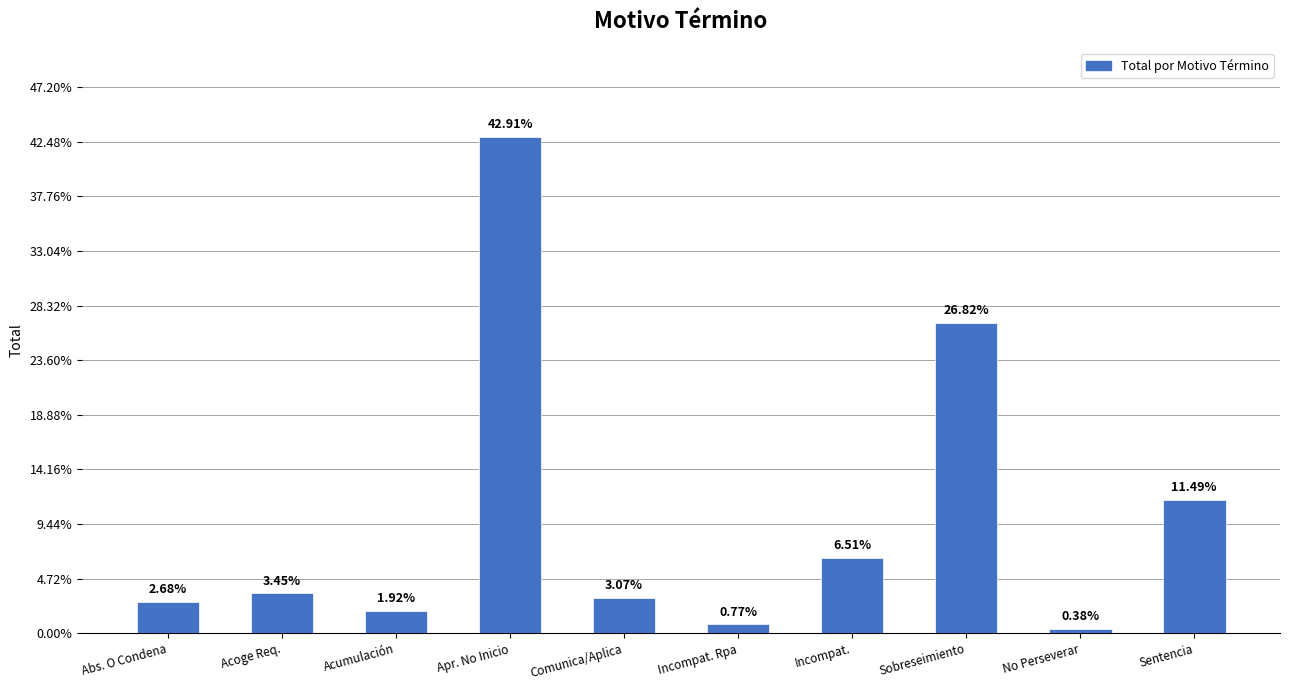

Are the bars horizontal?

No